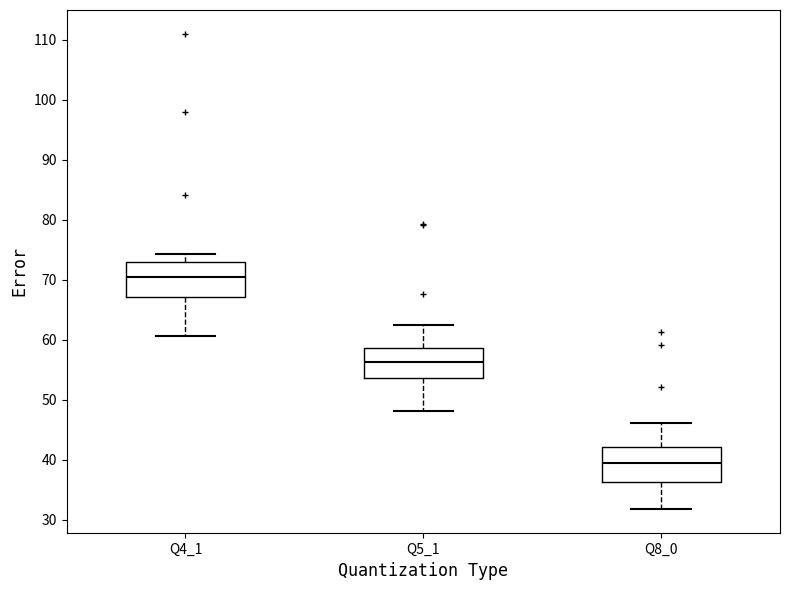

Reading left to right, read every box against the y-axis: the position of its median line, the range the box covers, and the ends of its whiskers. The values are not printed on the chart, so give them approximately, as read against the axis.

Q4_1: median 70, box 67 to 73, whiskers 61 to 74
Q5_1: median 56, box 54 to 59, whiskers 48 to 62
Q8_0: median 39, box 36 to 42, whiskers 32 to 46